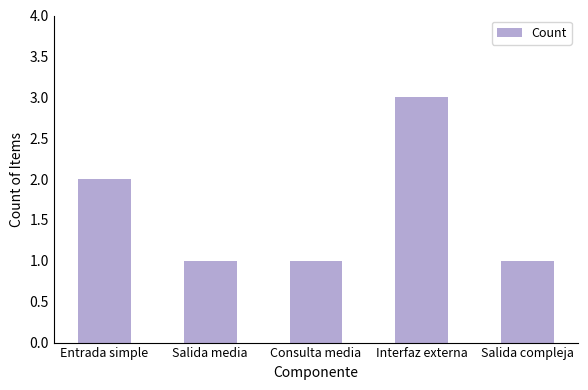

What is the sum of all values?

8